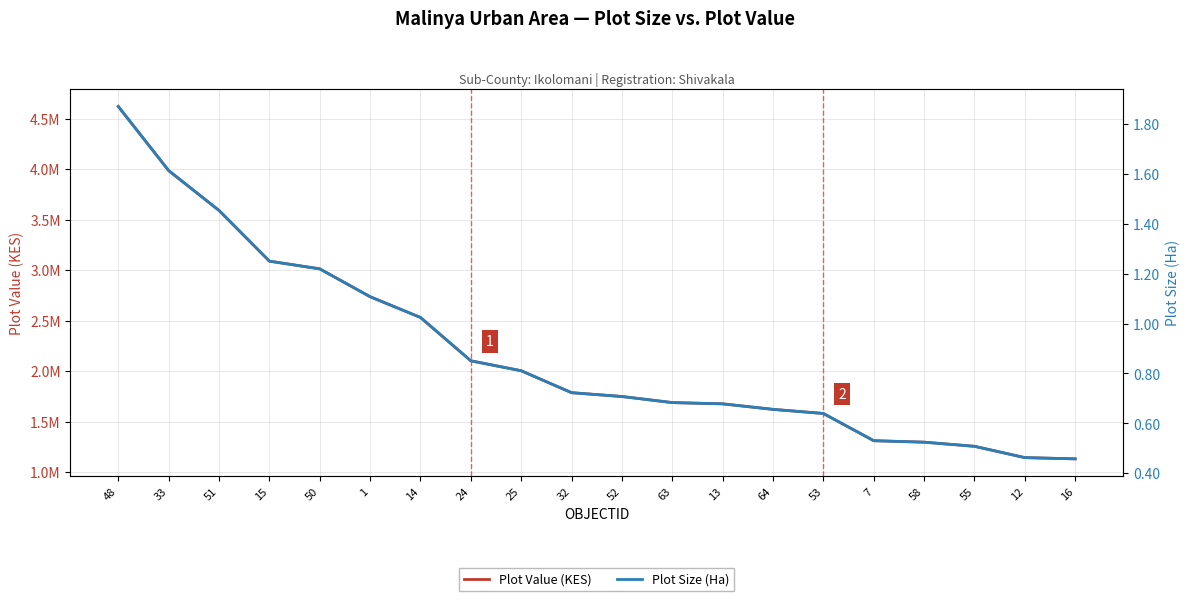

Which series has the largest total across all categories?

Plot Value (KES)